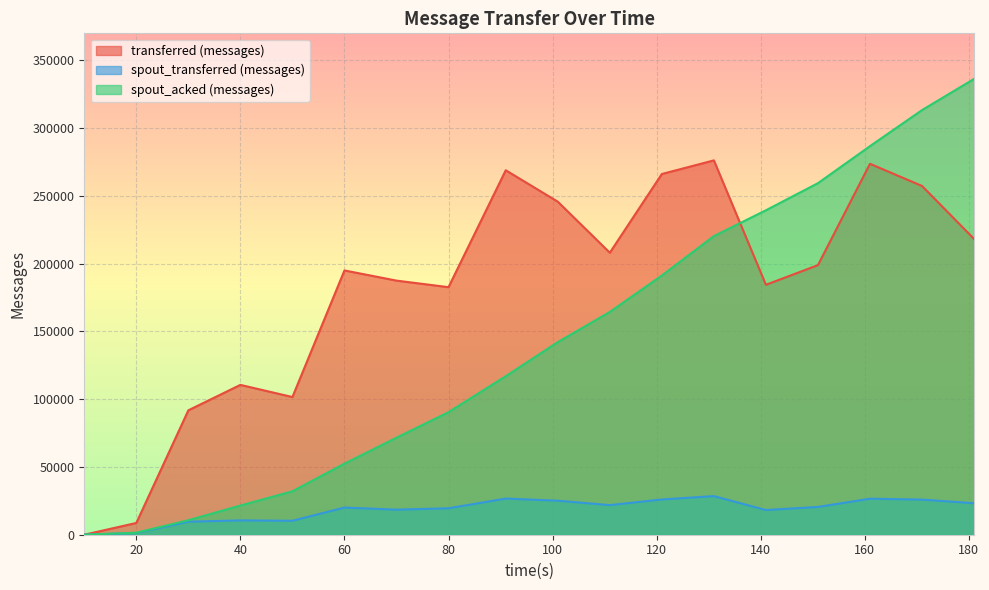

At which category is the sum across all series the highest?

171